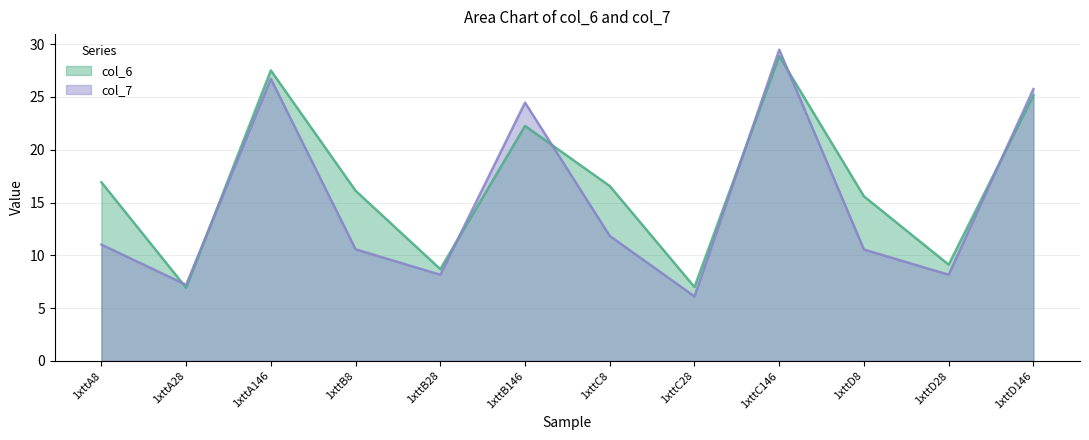

How many categories are shown in the chart?

12